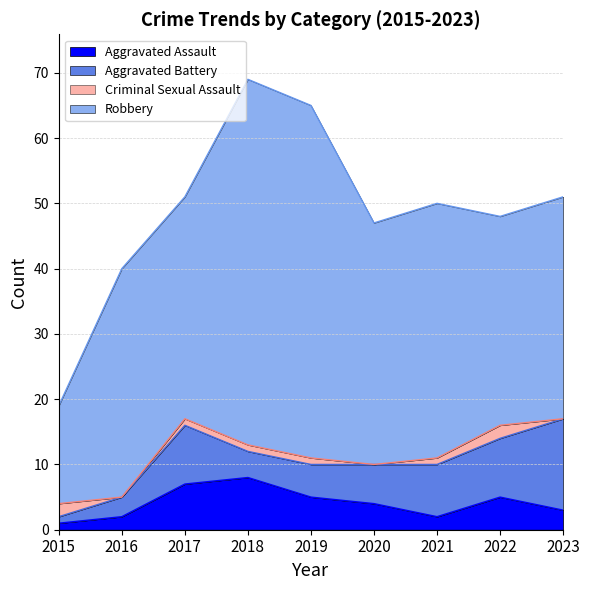

Which series changed the most between 2019 and 2023?

Robbery